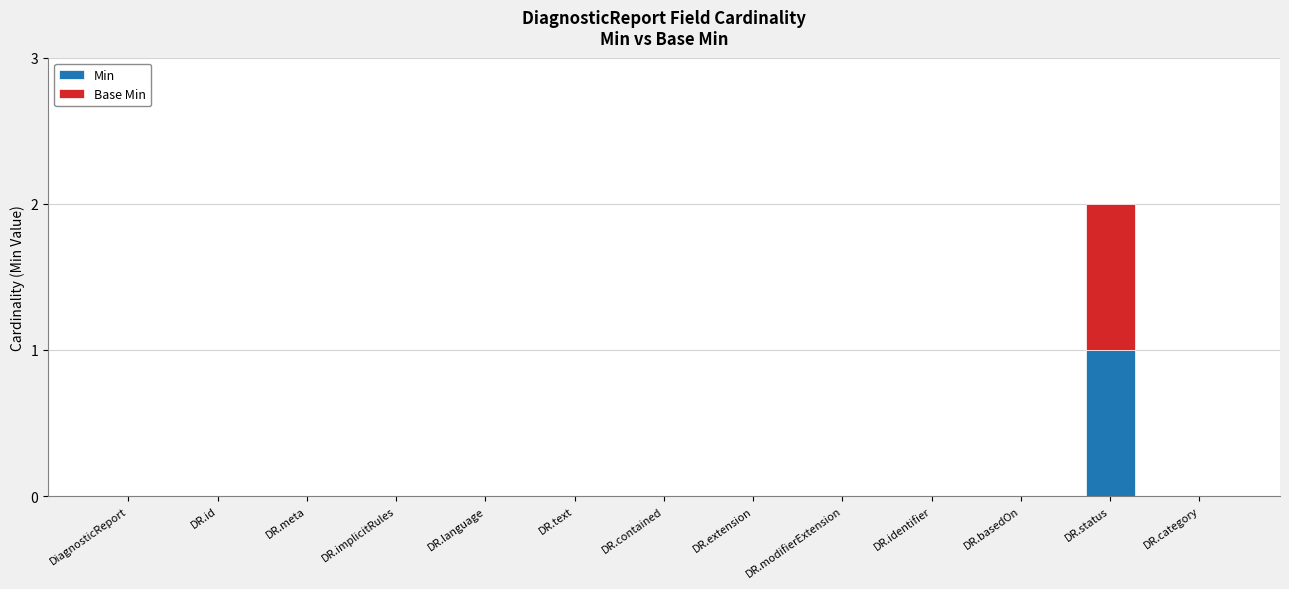

Count the number of data series in this chart.

2